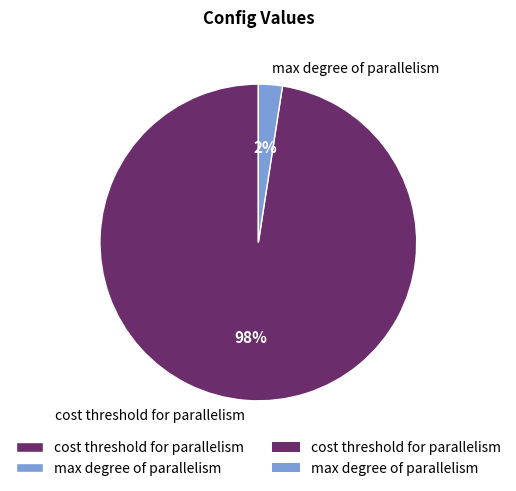

The max degree of parallelism slice represents 2% of the pie. True or false?

True